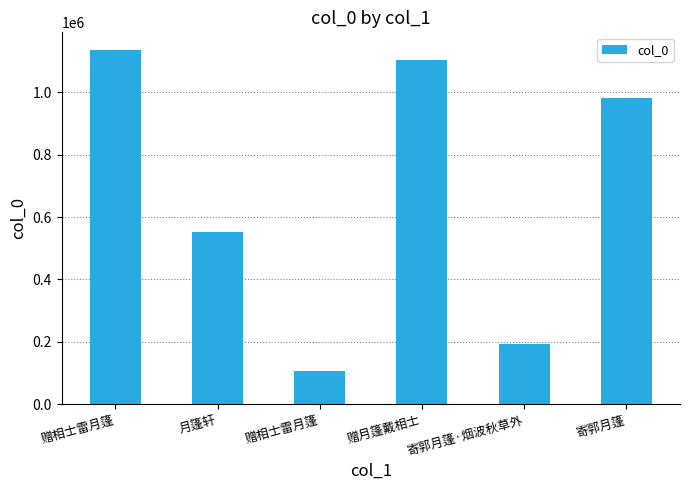

Are the bars horizontal?

No